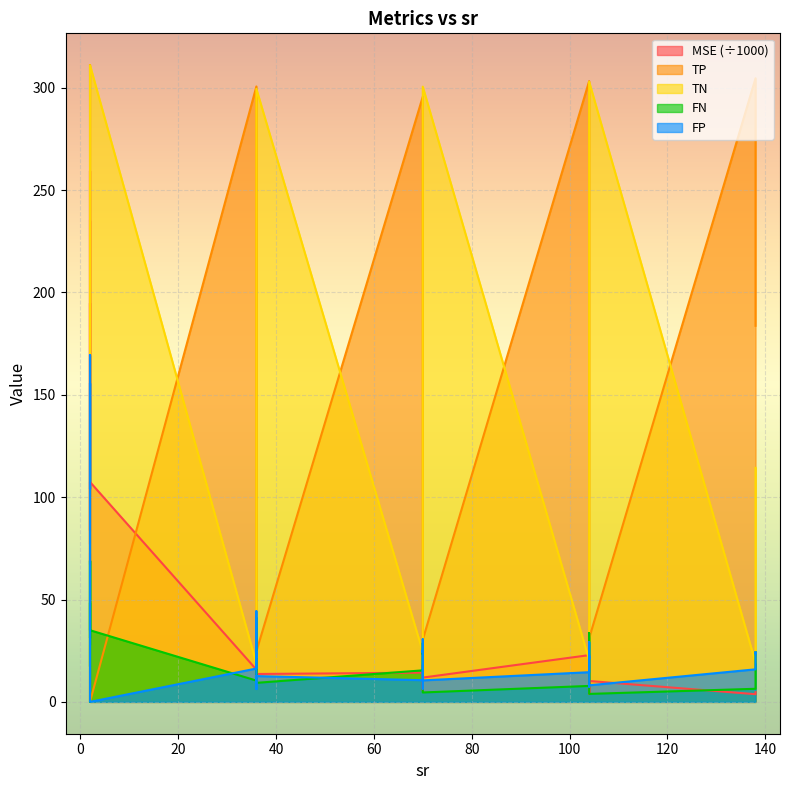

What is the total value across all series at 70?

360.3